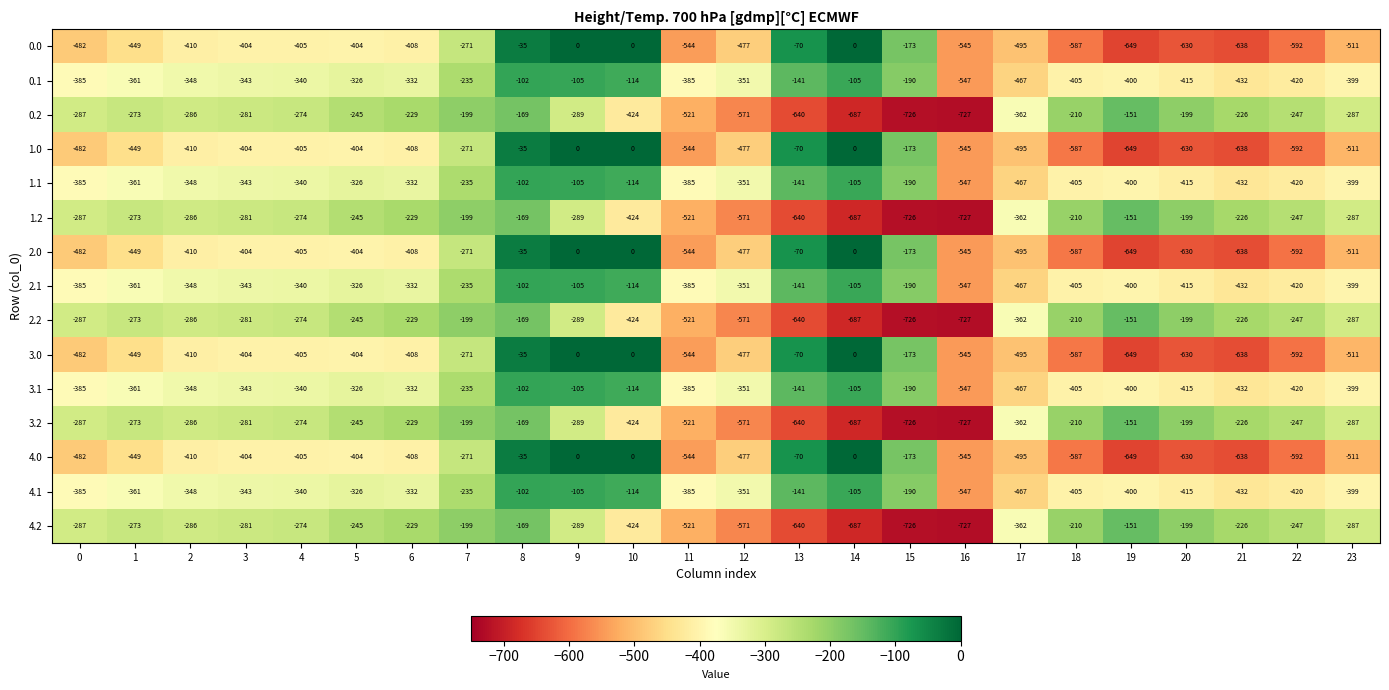

At which label is 0.0 closest to -324?

7